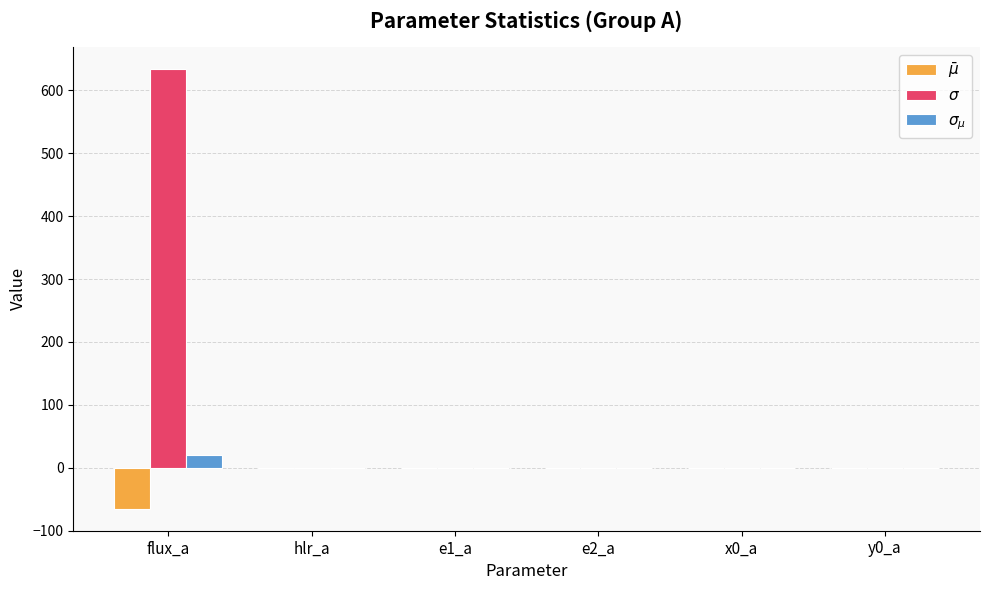

Which series has the widest spread of values?

$\sigma$